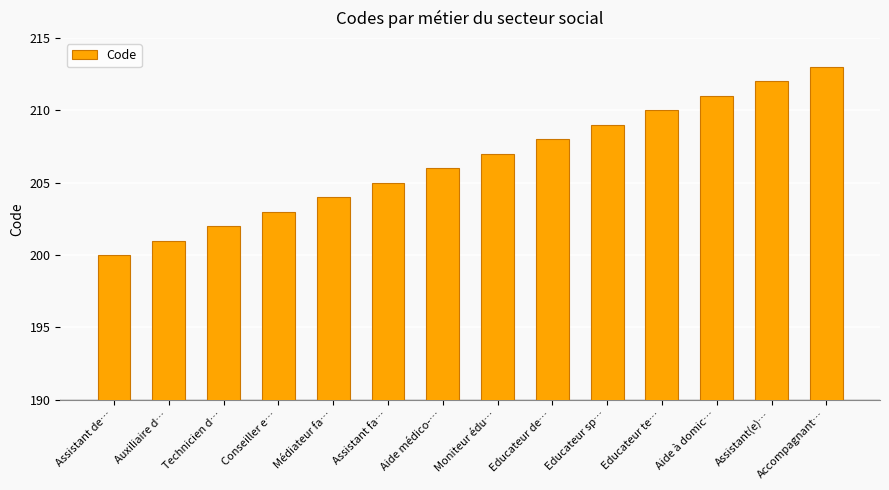

How many data points does each series have?

14